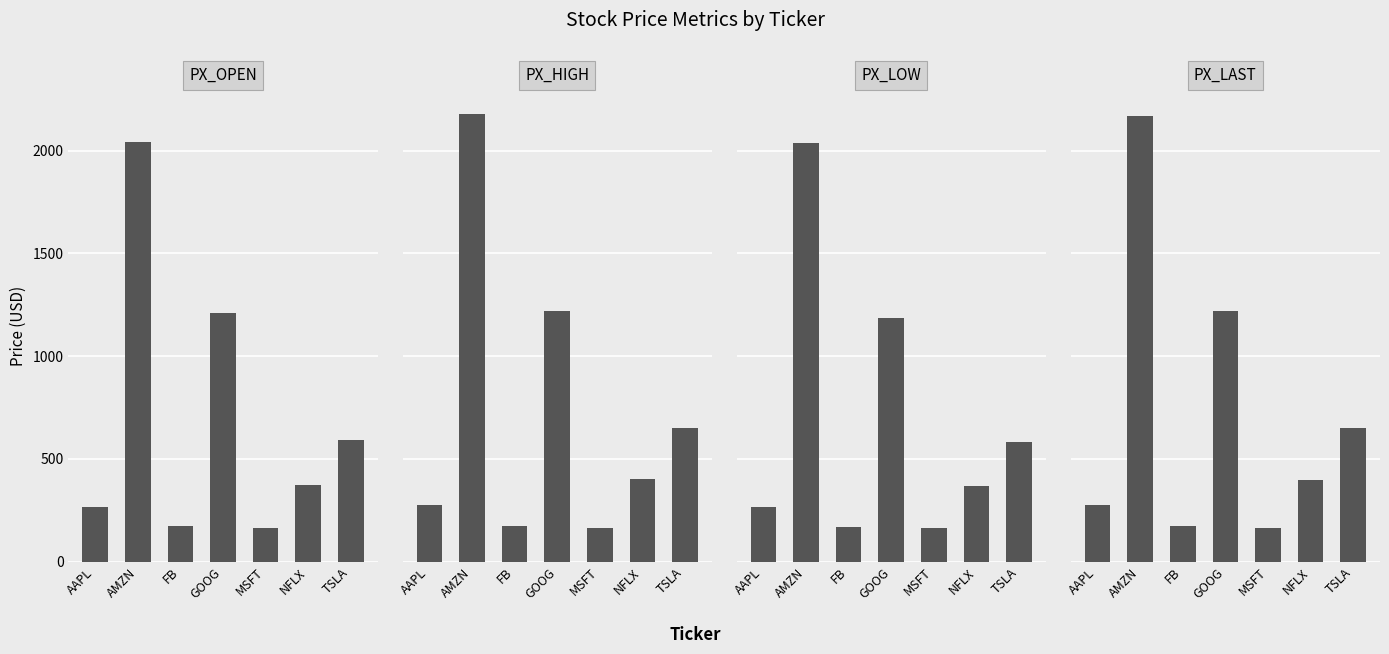

What is the total value across all series at TSLA?

2473.6